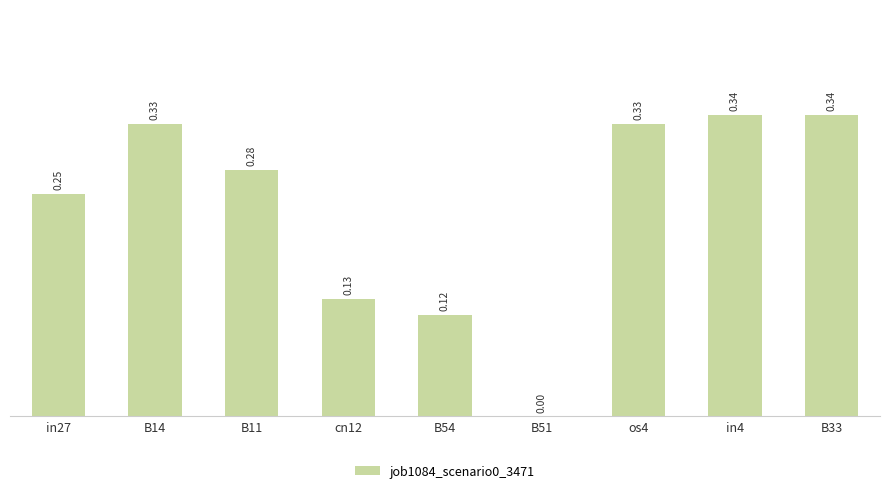

What is the sum of the values at os4 and cn12?

0.5